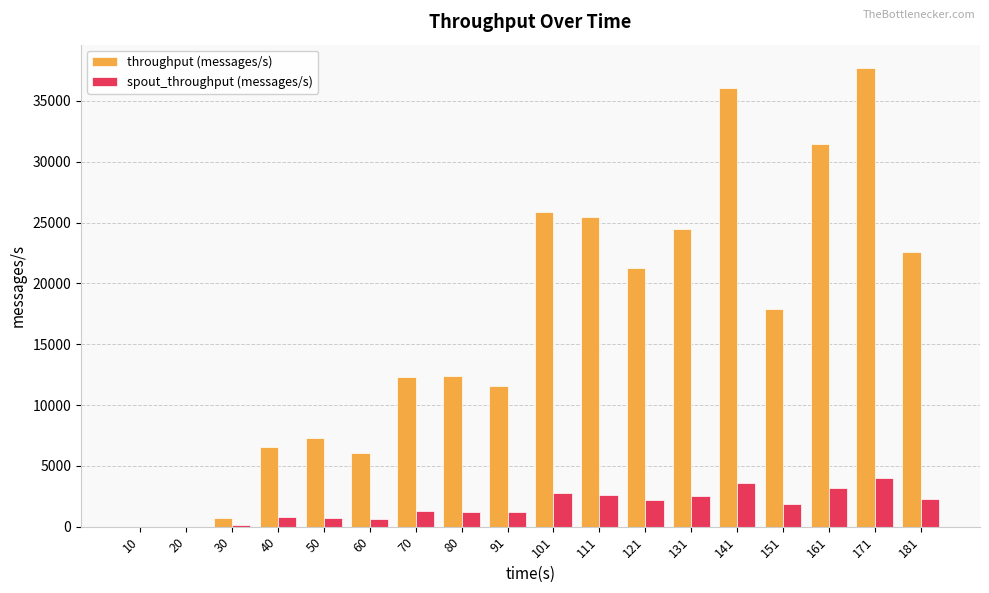

How many groups of bars are there?

18